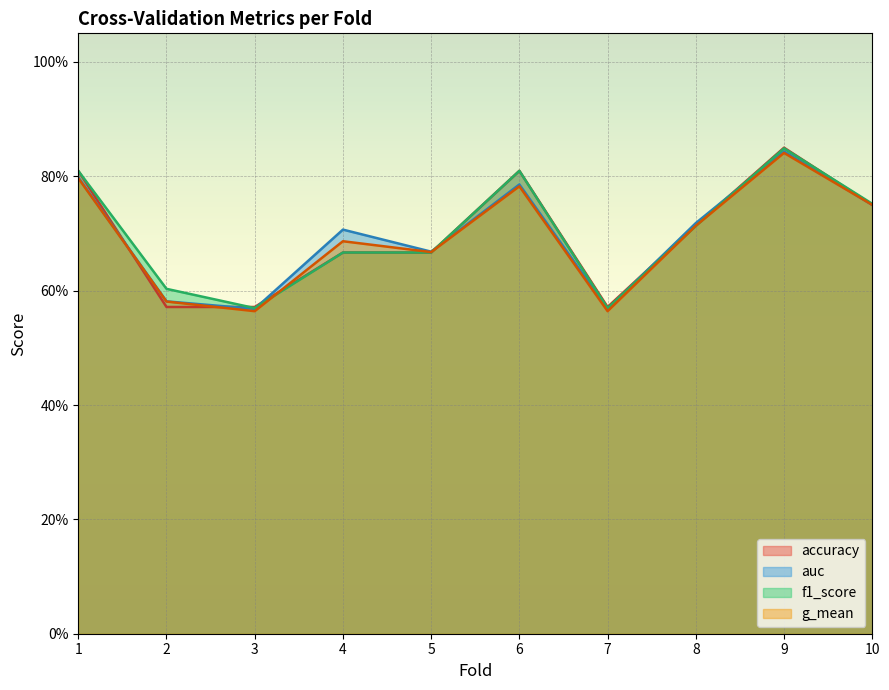

How many interior local peaks does the accuracy series have?

2